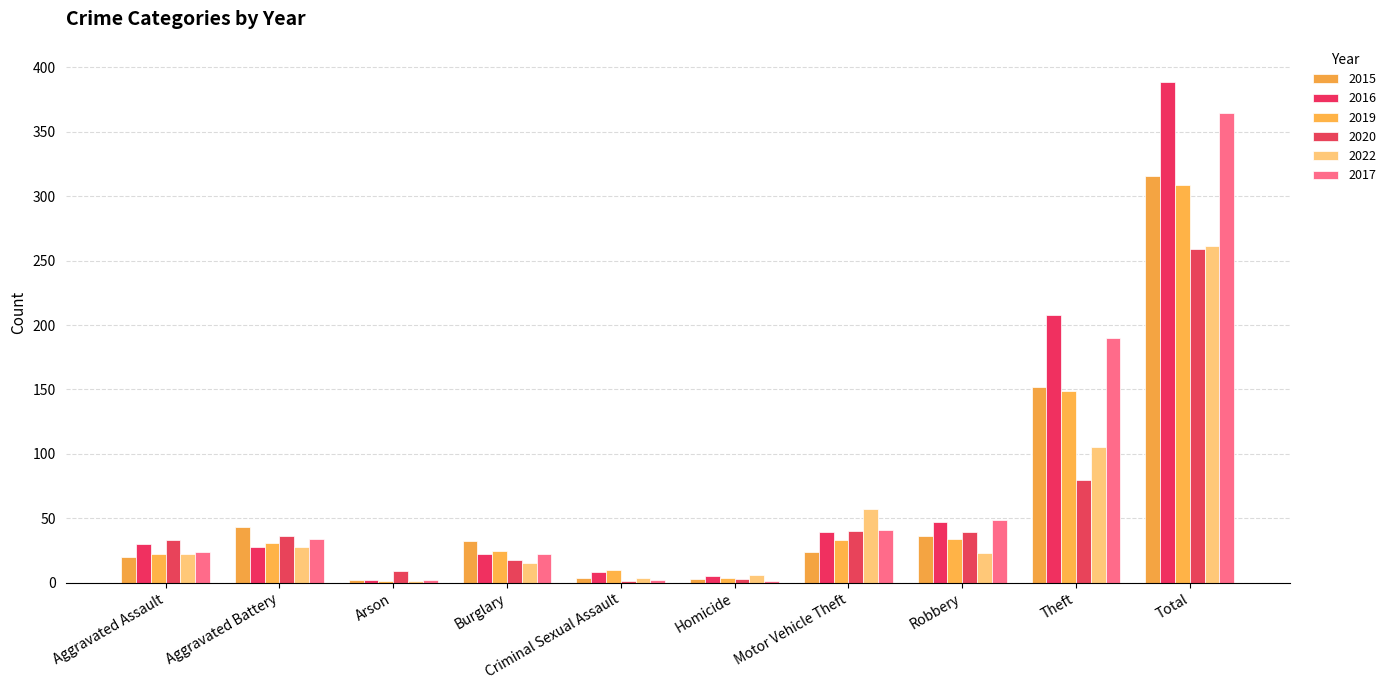

What is the value of the 2015 bar at the 6th from the left?

3